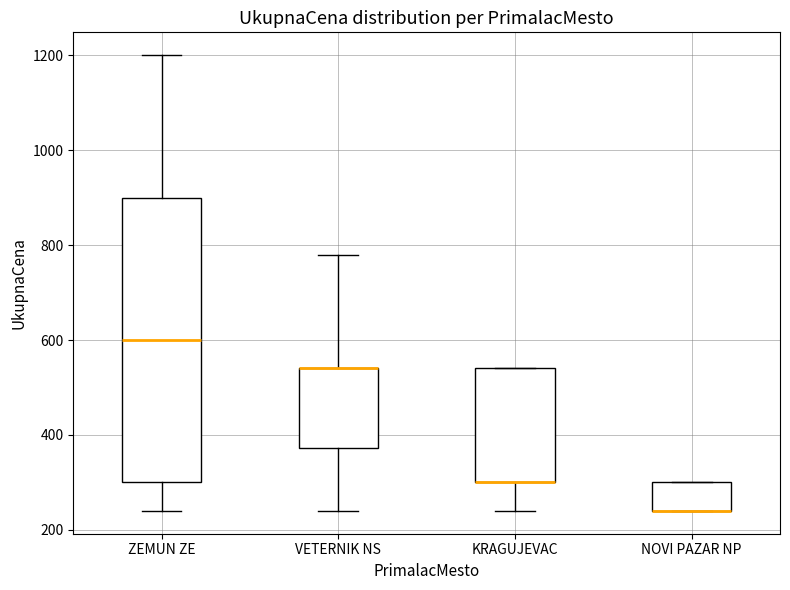

Reading left to right, transcribe this box plot: for each box, give where its median line is, the range the box spans, and where its two whiskers end, as read against the y-axis. The values are not printed on the chart, so give them approximately, as read against the axis.

ZEMUN ZE: median 600, box 300 to 900, whiskers 240 to 1200
VETERNIK NS: median 540 (drawn on the box's upper edge), box 380 to 540, whiskers 240 to 780
KRAGUJEVAC: median 300 (drawn on the box's lower edge), box 300 to 540, whiskers 240 to 540
NOVI PAZAR NP: median 240 (drawn on the box's lower edge), box 240 to 300, whiskers 240 to 300